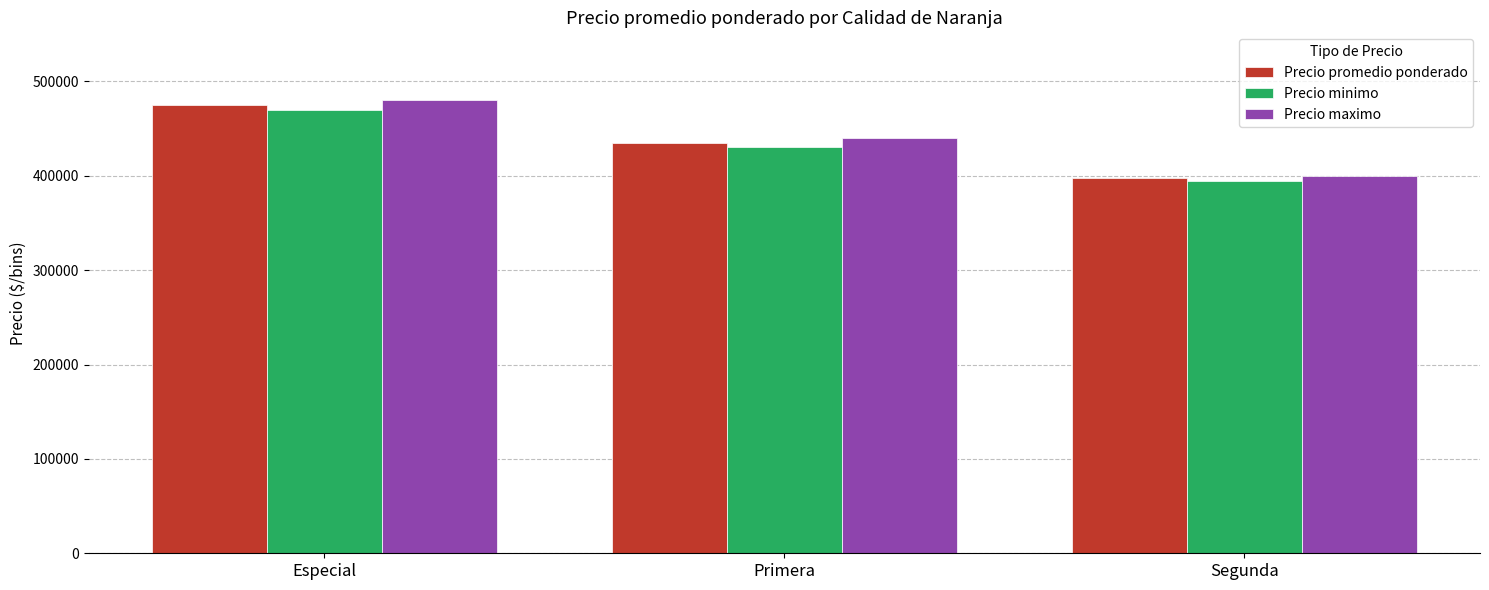

At which label is Precio maximo closest to 440000?

Primera